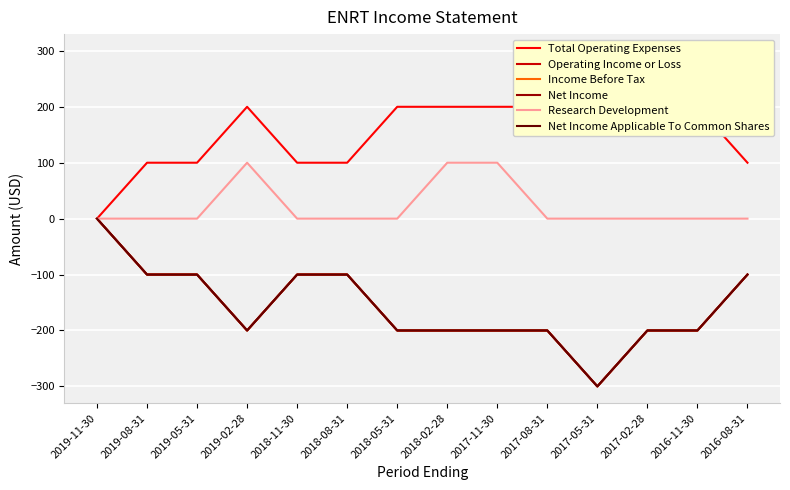

What are all the series names shown in the legend?

Total Operating Expenses, Operating Income or Loss, Income Before Tax, Net Income, Research Development, Net Income Applicable To Common Shares